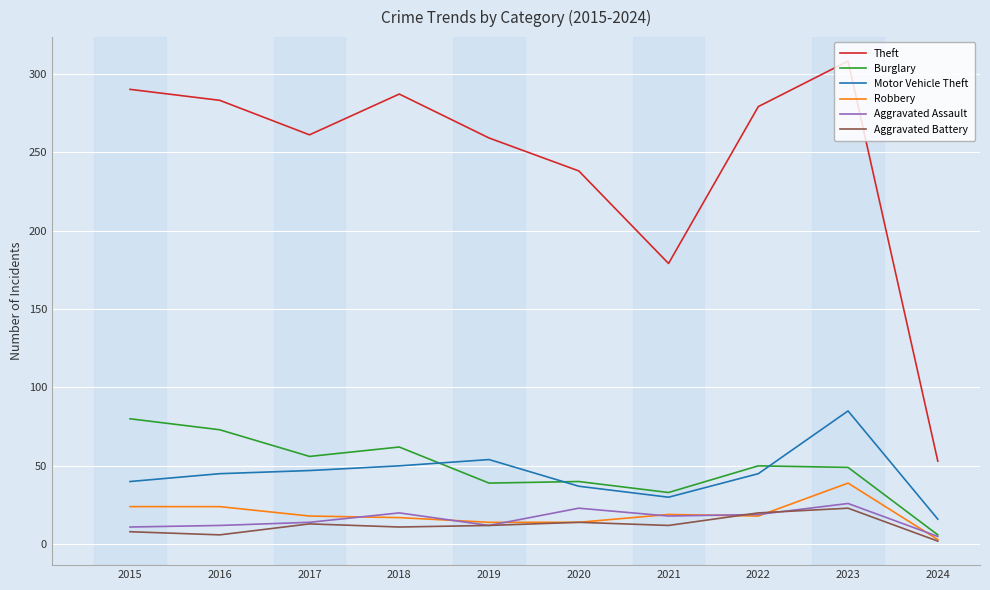

What is the difference between the Robbery values at 2020 and 2023?

25